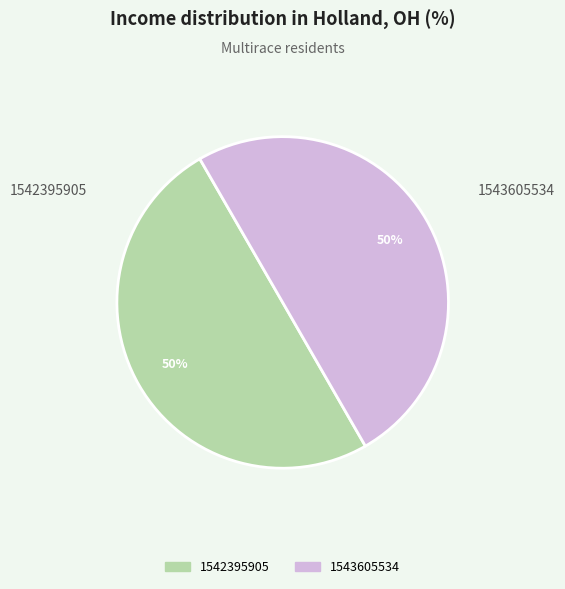

What is the largest slice in the pie chart?

1543605534